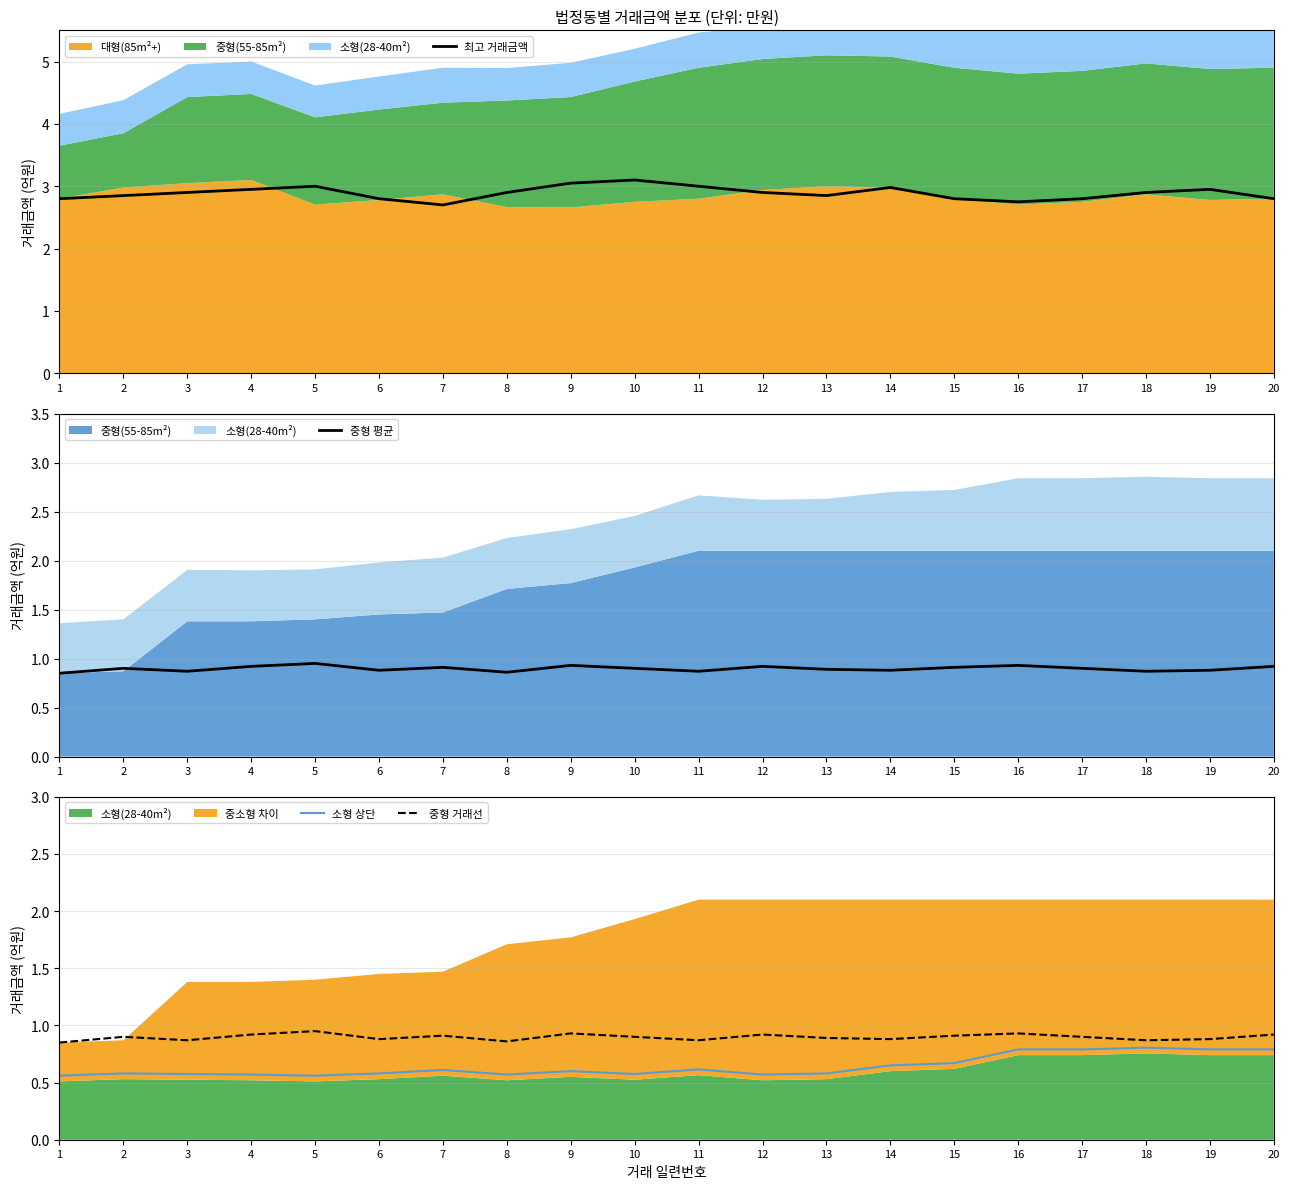

Reading left to right, extract all data points from this chart.

최고 거래금액: 2.8	2.9	2.9	3.0	3.0	2.8	2.7	2.9	3.0	3.1	3.0	2.9	2.9	3.0	2.8	2.8	2.8	2.9	3.0	2.8
중형 평균: 0.8	0.9	0.9	0.9	0.9	0.9	0.9	0.9	0.9	0.9	0.9	0.9	0.9	0.9	0.9	0.9	0.9	0.9	0.9	0.9
소형 상단: 0.6	0.6	0.6	0.6	0.6	0.6	0.6	0.6	0.6	0.6	0.6	0.6	0.6	0.7	0.7	0.8	0.8	0.8	0.8	0.8
중형 거래선: 0.8	0.9	0.9	0.9	0.9	0.9	0.9	0.9	0.9	0.9	0.9	0.9	0.9	0.9	0.9	0.9	0.9	0.9	0.9	0.9